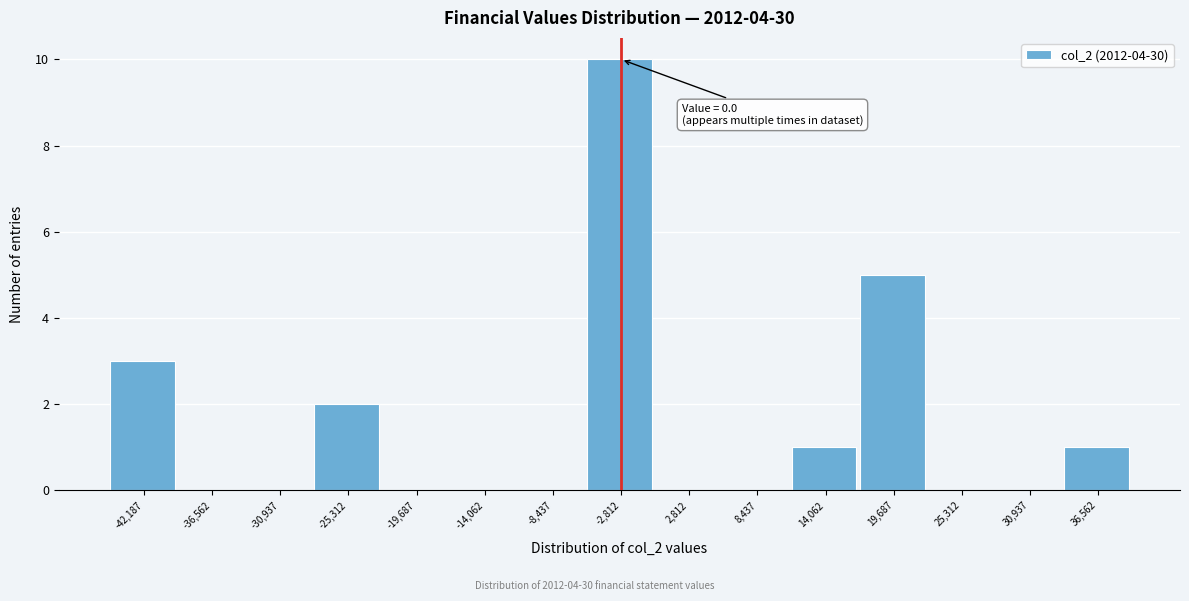

Reading left to right, transcribe all the data shown in this chart.

-42,187=3	-36,562=0	-30,937=0	-25,312=2	-19,687=0	-14,062=0	-8,437=0	-2,812=10	2,812=0	8,437=0	14,062=1	19,687=5	25,312=0	30,937=0	36,562=1